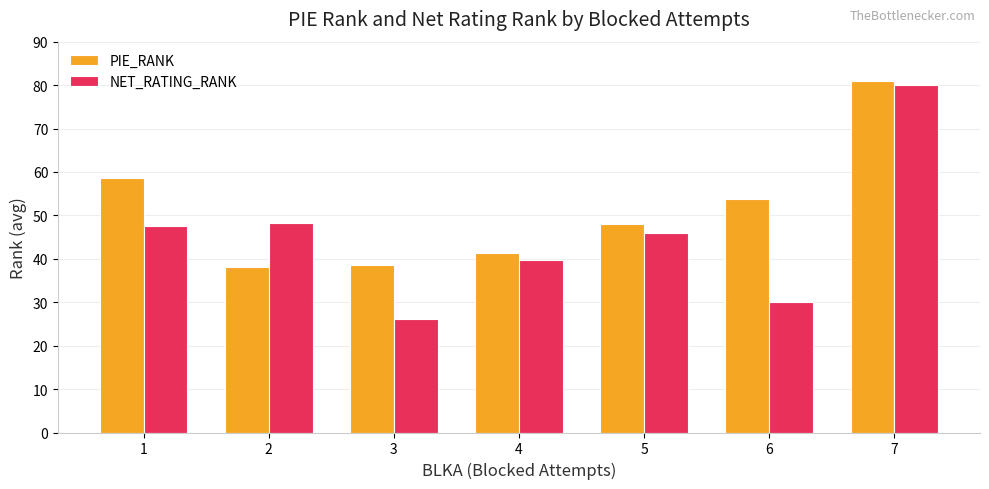

At 6, list the series in order from smallest to largest.

NET_RATING_RANK, PIE_RANK